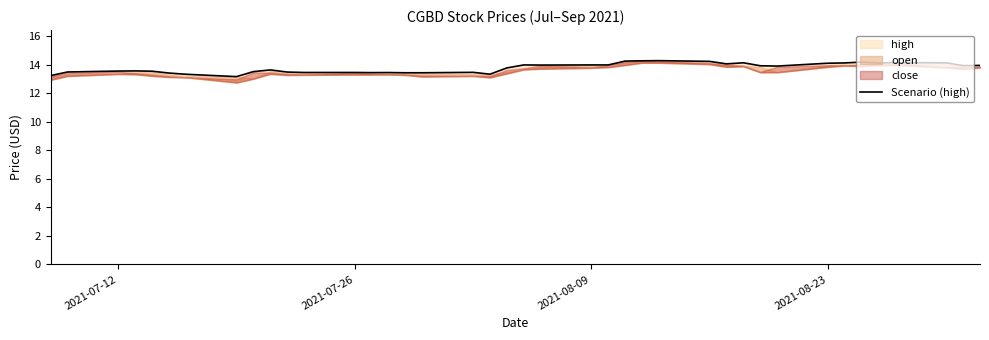

Reading left to right, what are all the values shown in this chart?

13.2	13.5	13.6	13.6	13.6	13.4	13.3	13.2	13.5	13.7	13.5	13.5	13.5	13.5	13.5	13.4	13.4	13.5	13.3	13.8	14.0	14.0	14.0	14.0	14.3	14.3	14.3	14.2	14.1	14.2	13.9	13.9	14.1	14.1	14.2	14.1	14.2	14.2	13.9	14.0